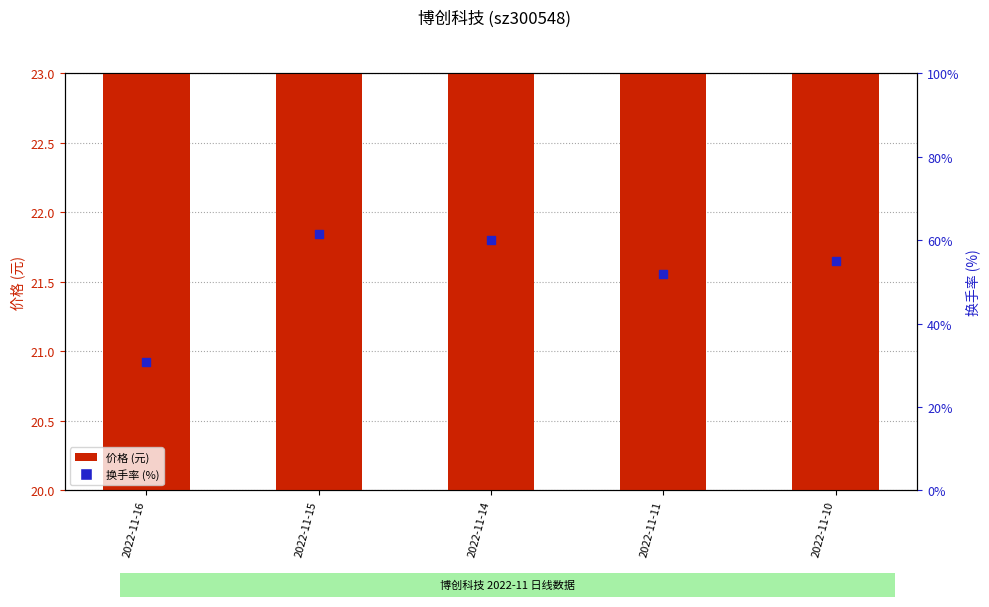

Which series has the largest total across all categories?

价格 (元)